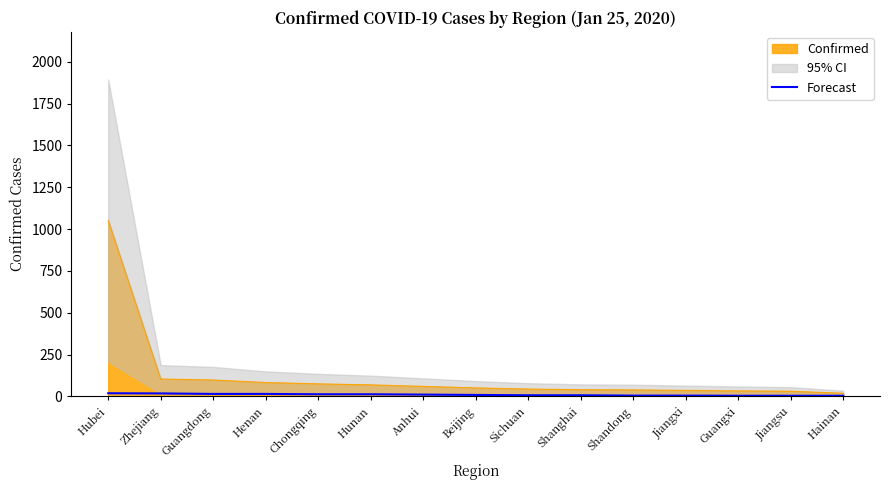

Reading left to right, transcribe all the data shown in this chart.

19	18	15	15	13	13	11	9	7	7	5	5	4	4	4